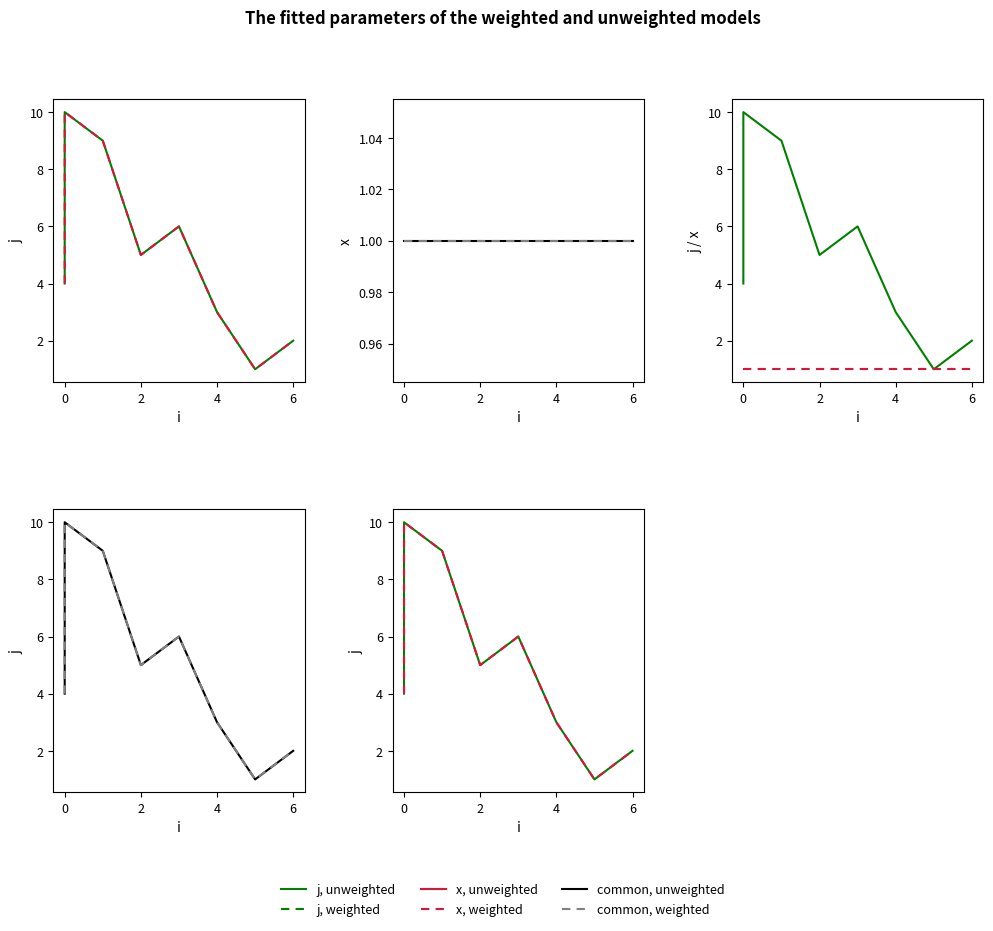

True or false: x, unweighted and j, weighted intersect in this chart.

False